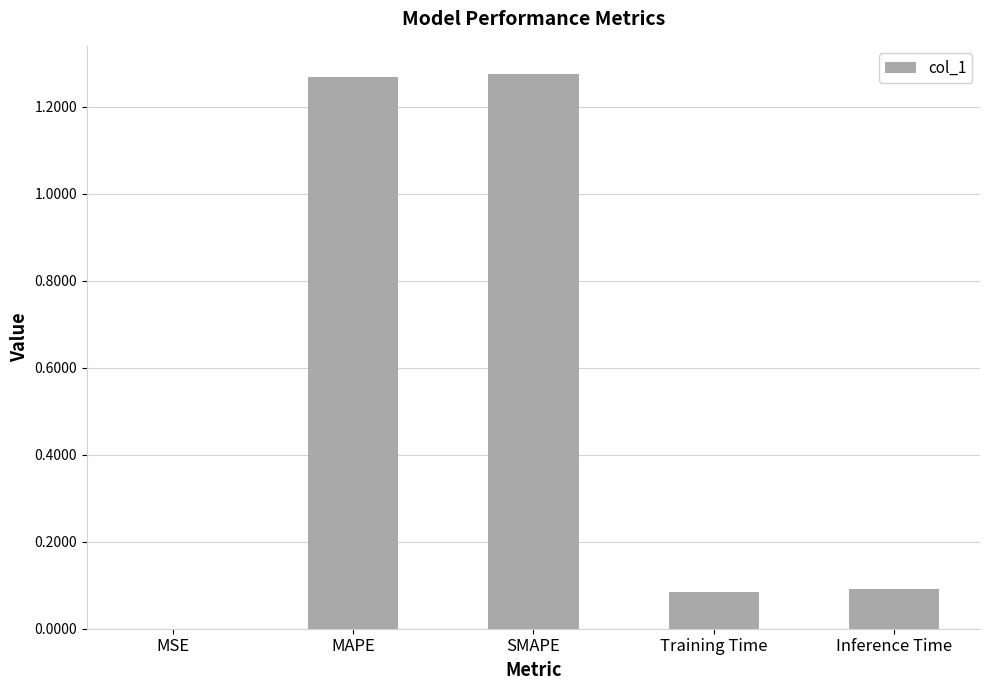

What is the difference between the values at Inference Time and MAPE?

1.2